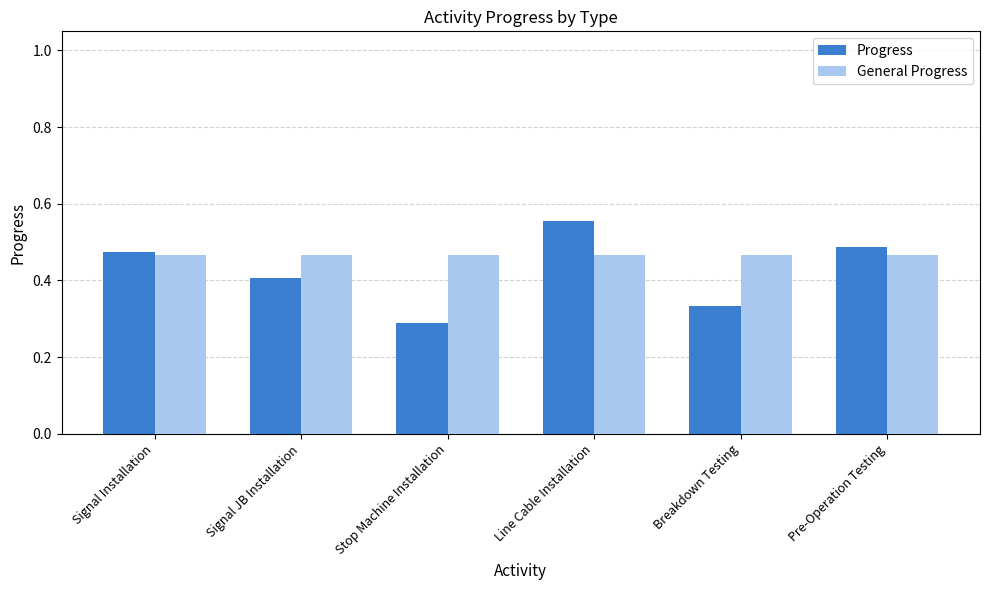

What is the label of the 5th bar from the left?

Breakdown Testing